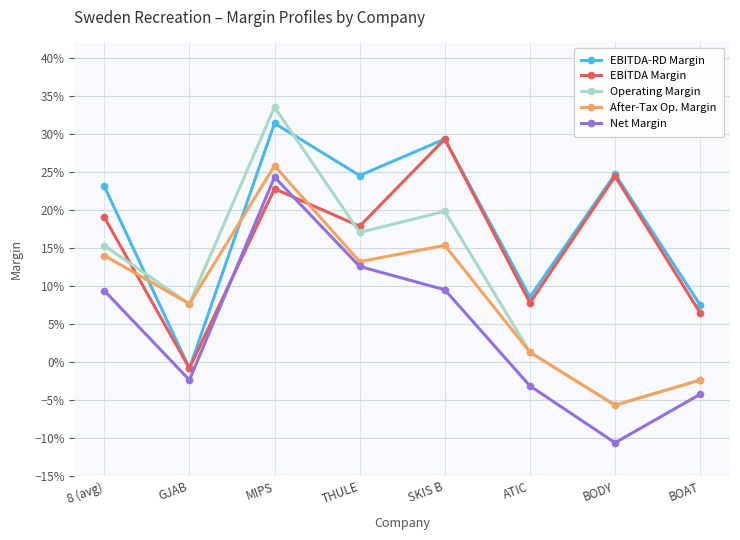

What is the sum of the Operating Margin values at BOAT and GJAB?

0.1